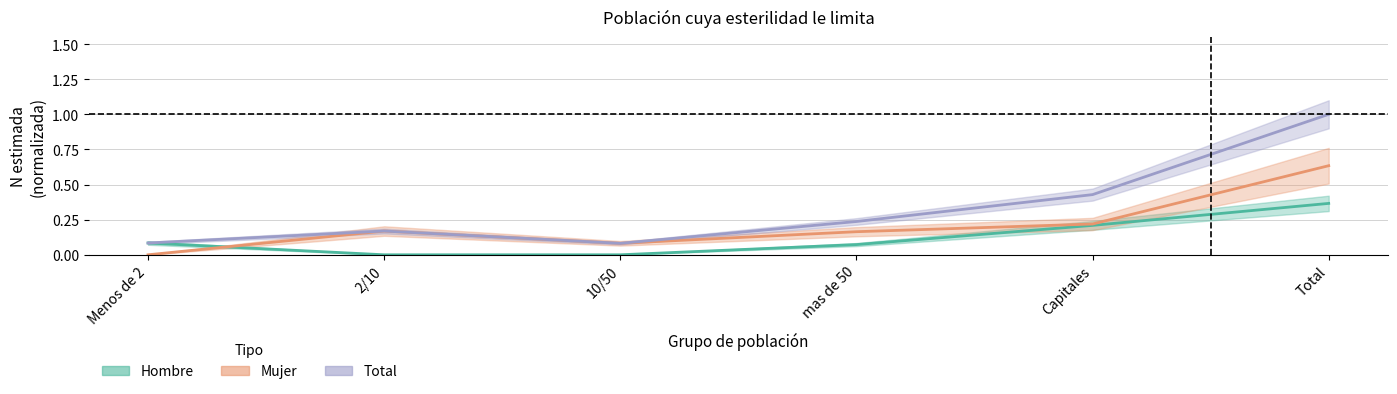

In Mujer n (muestra), how many points are higher than both neighbors (excluding endpoints)?

1